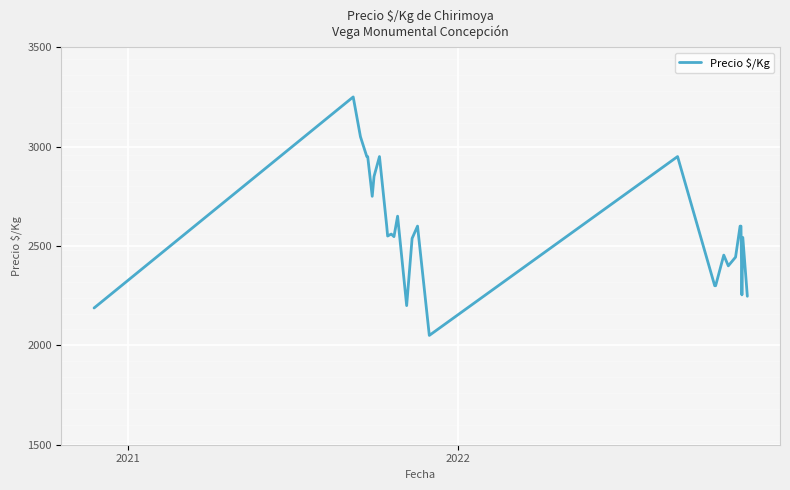

How many series are shown in this chart?

1